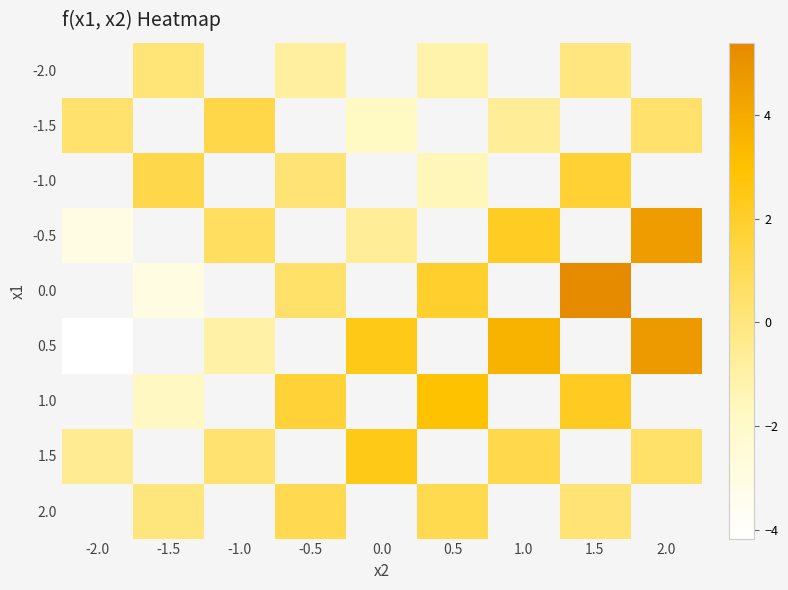

At which category does the chart reach its peak across all series?

1.5